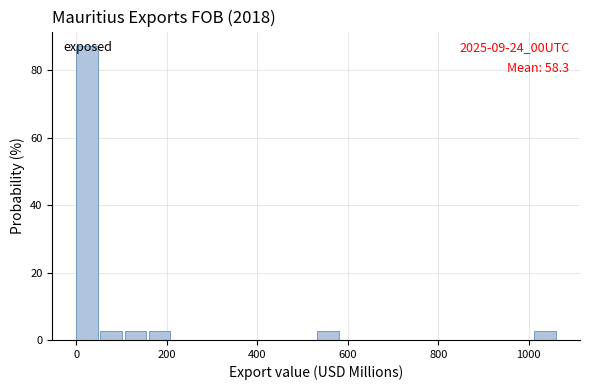

Read against the x-axis, roughly where is the centre of the tallest bar?

20